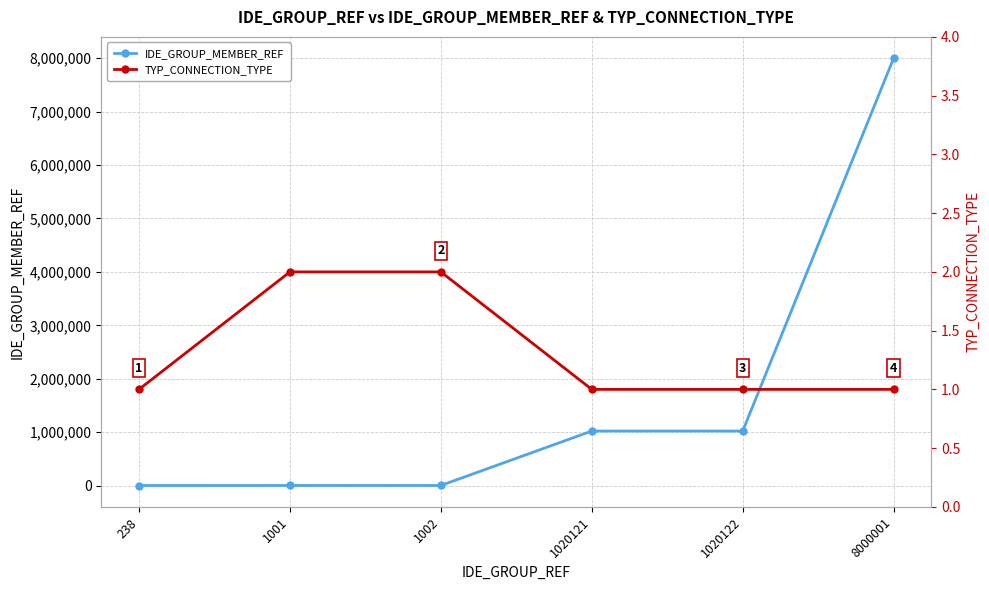

At which category does the chart reach its peak across all series?

8000001